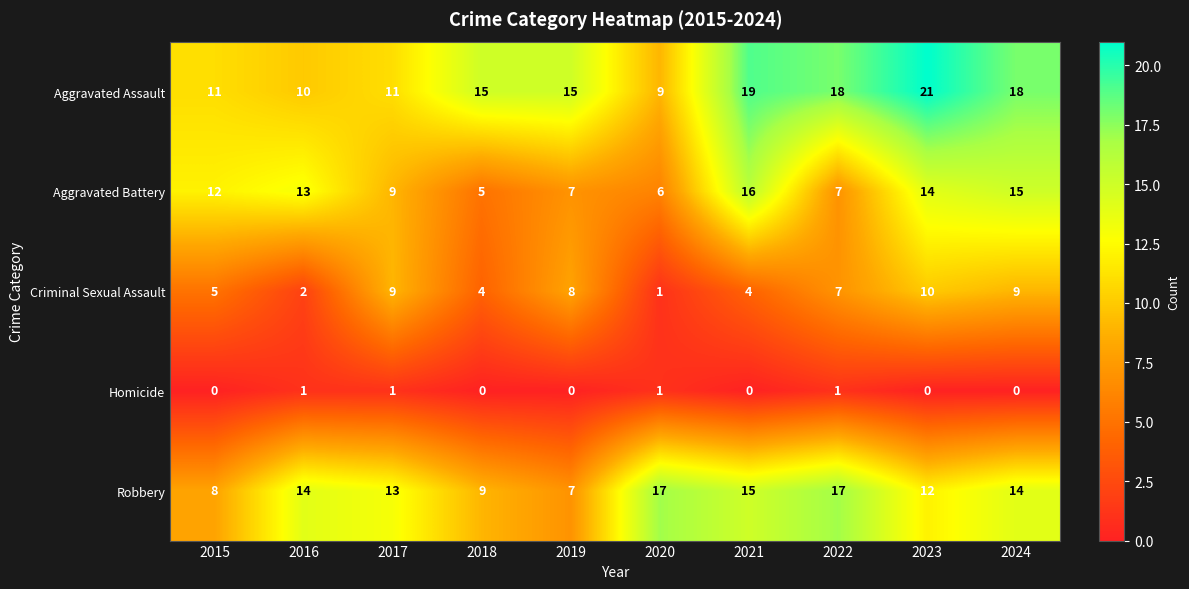

At which label is Aggravated Battery closest to 10?

2017